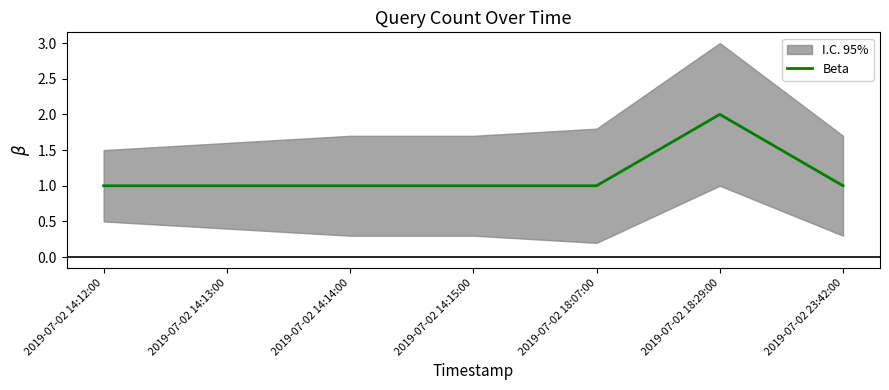

Where is the first local maximum?

2019-07-02 18:29:00